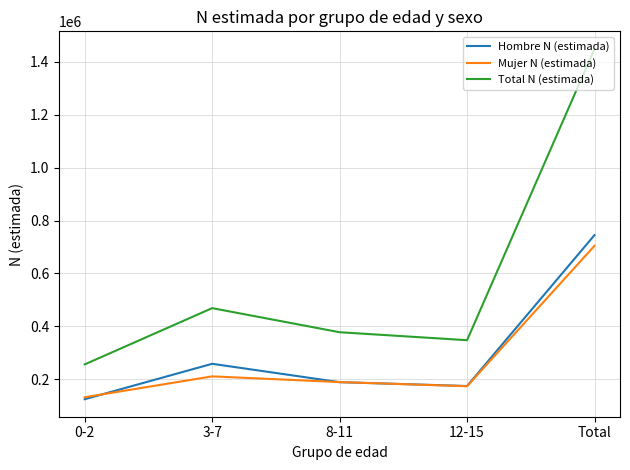

True or false: Mujer N (estimada) and Total N (estimada) cross at least once.

False